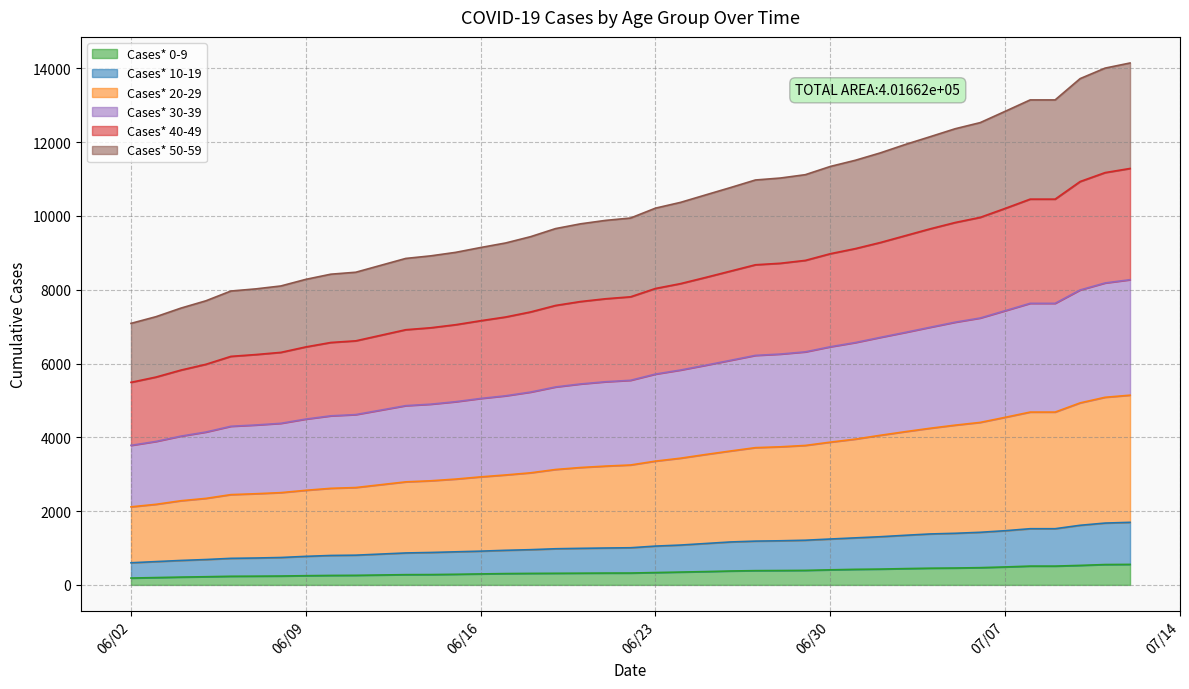

What is the maximum value for Cases* 0-9?

556